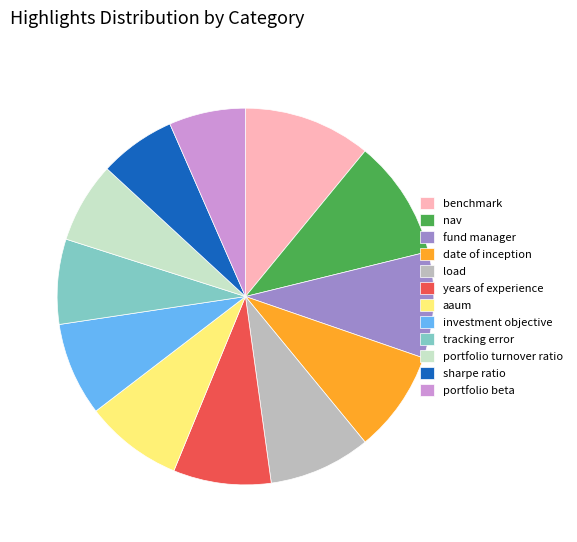

How many segments does this pie chart have?

12